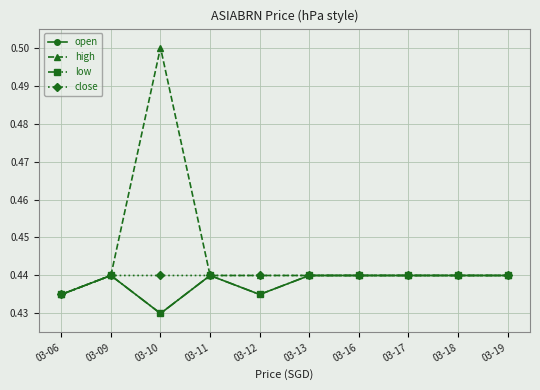

Is this an area chart (filled region under the line)?

No